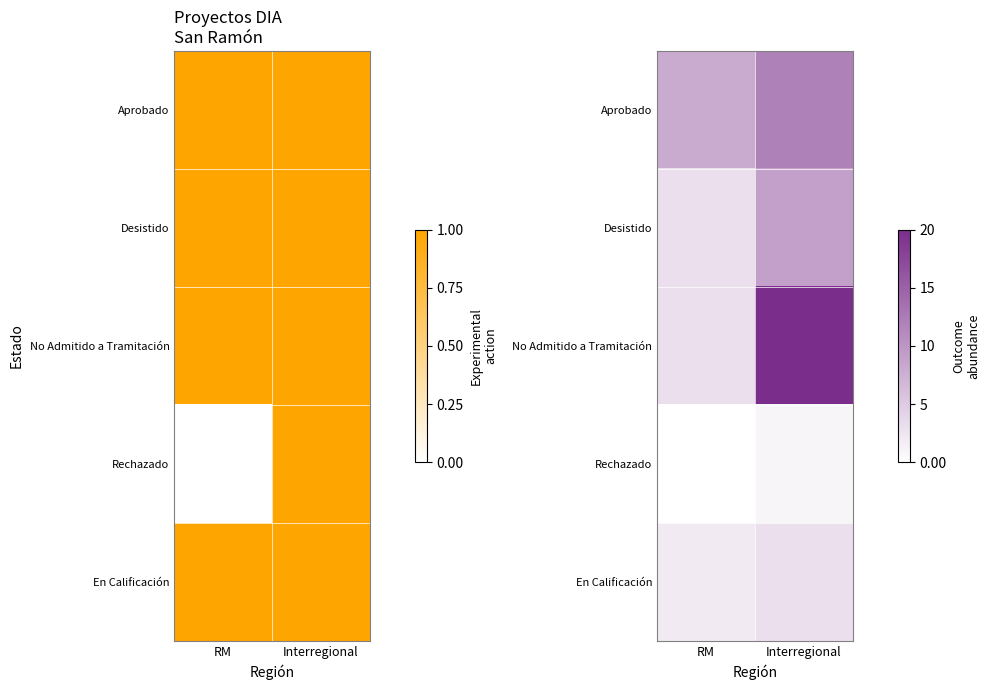

Which category has the lowest value in the Desistido series?

RM